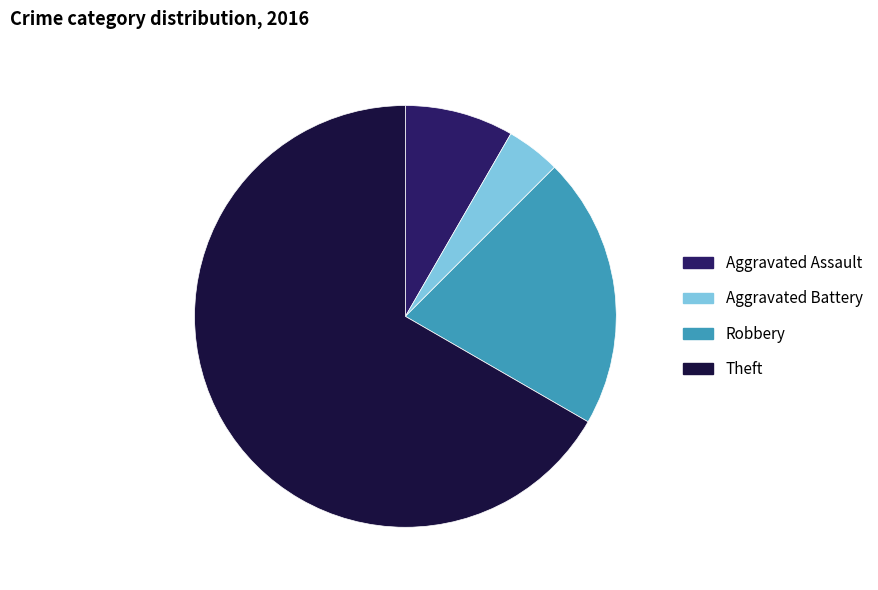

True or false: Aggravated Battery accounts for 4% of the total.

True